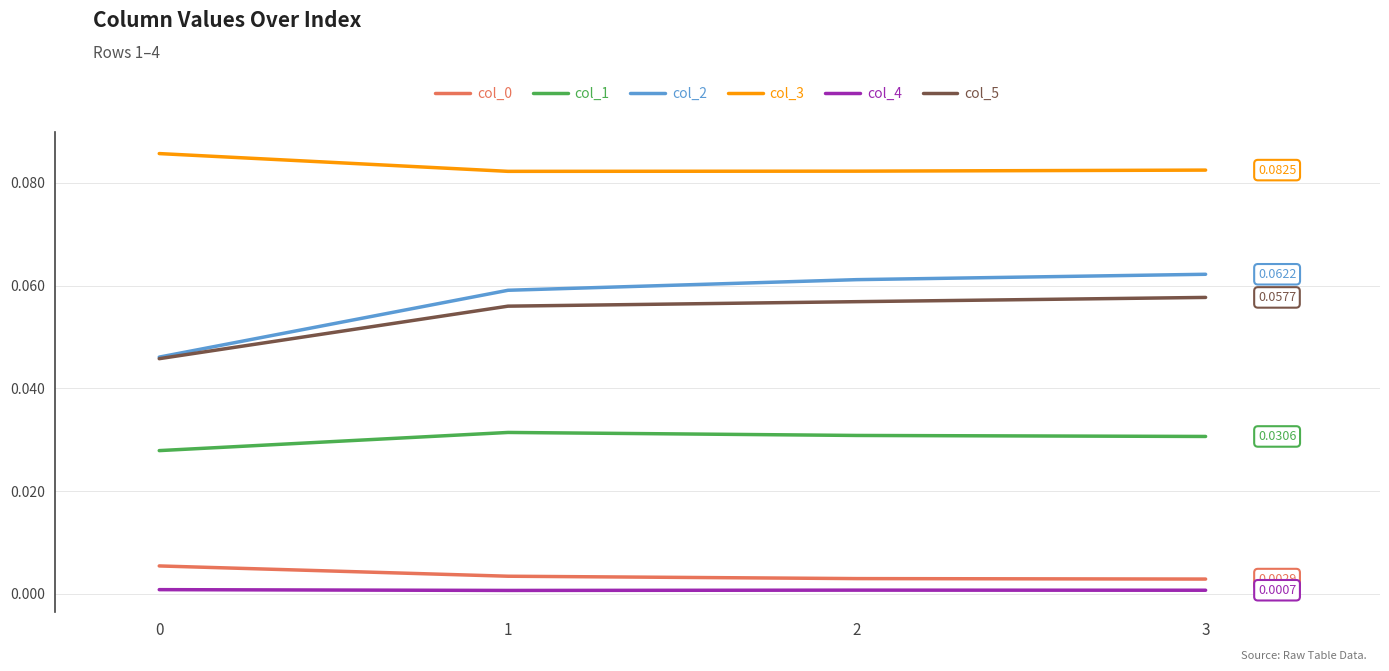

True or false: col_0 has more than 1 interior local peaks.

False